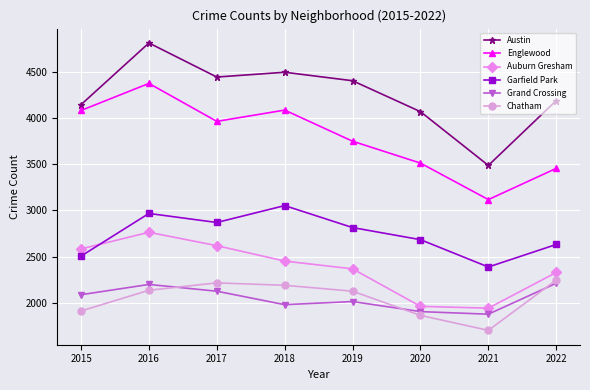

Is the value of Grand Crossing at 2019 greater than the value of Englewood at 2015?

No